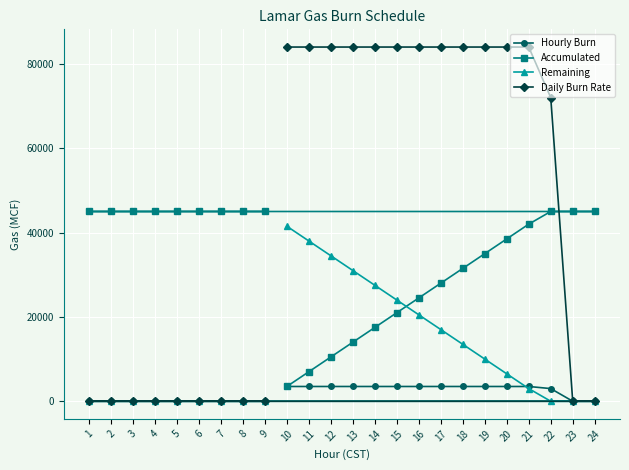

What is the difference between the second highest and minimum values in the Daily Burn Rate series?

84000